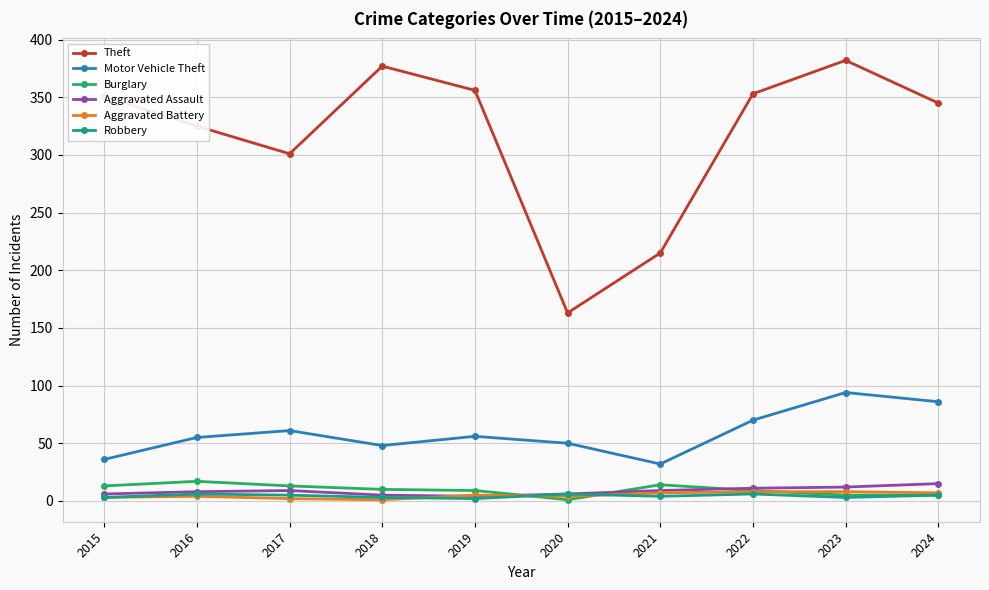

How many interior local valleys does the Theft series have?

2